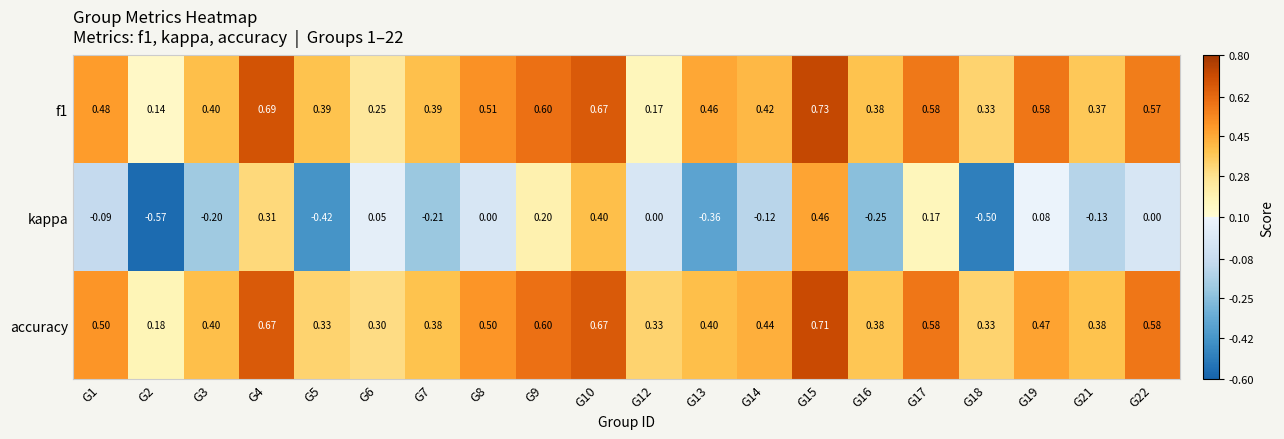

Which series has the largest range (max minus min)?

kappa